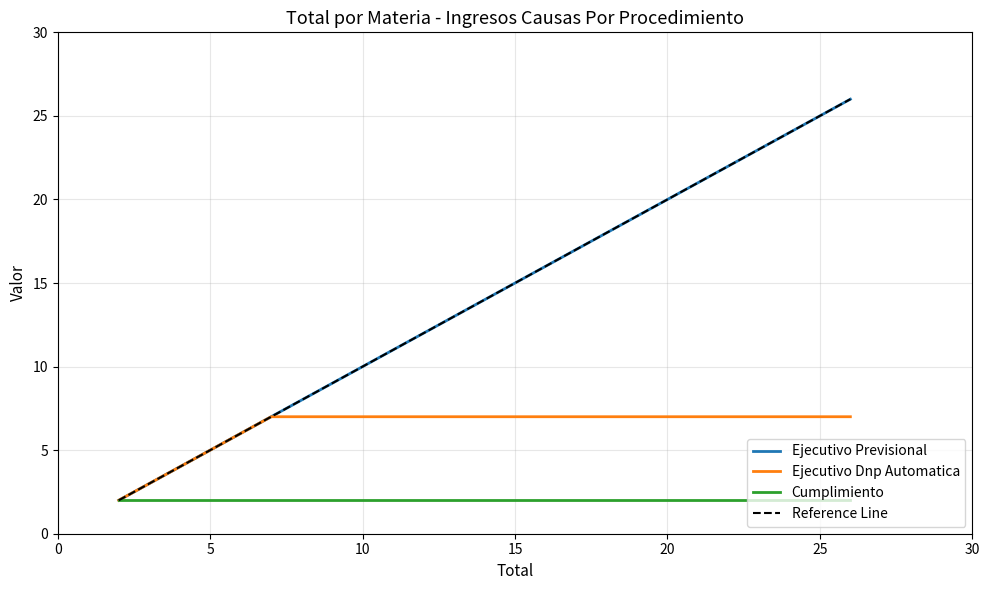

What is the average value of the Ejecutivo Previsional series?

12